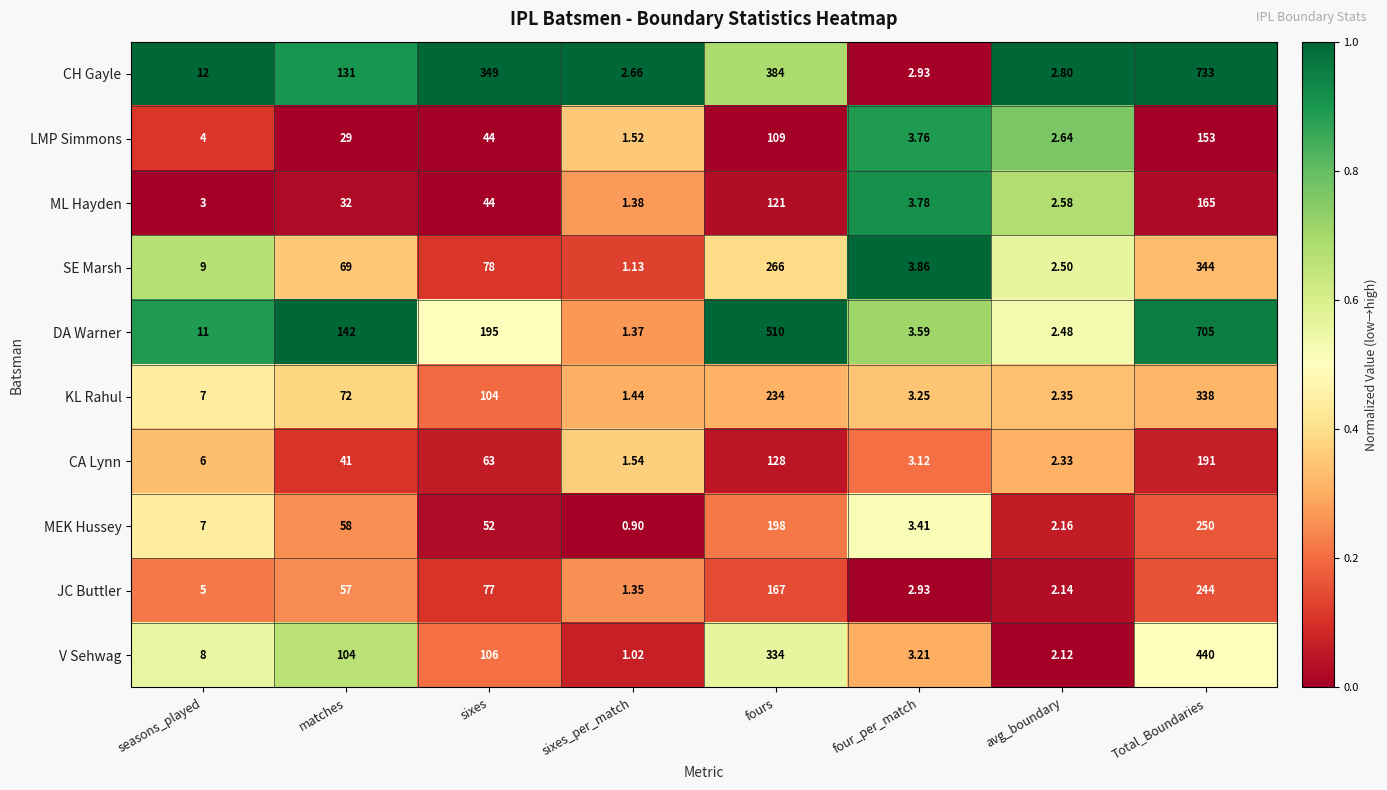

What is the total value across all series at sixes_per_match?

14.3